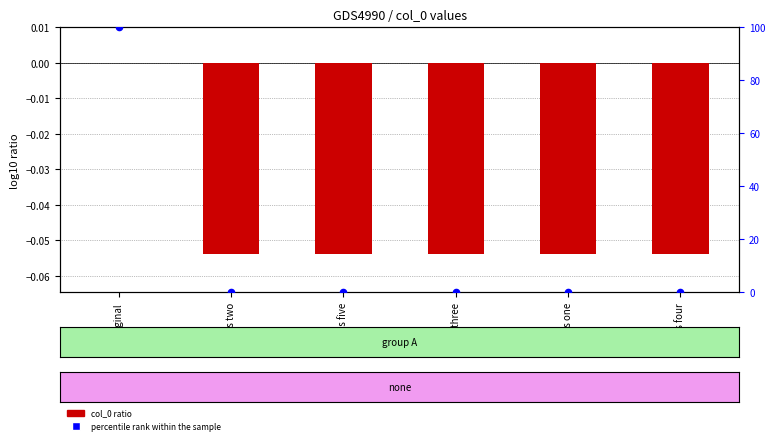

What is the total value across all series at its three?

-0.1